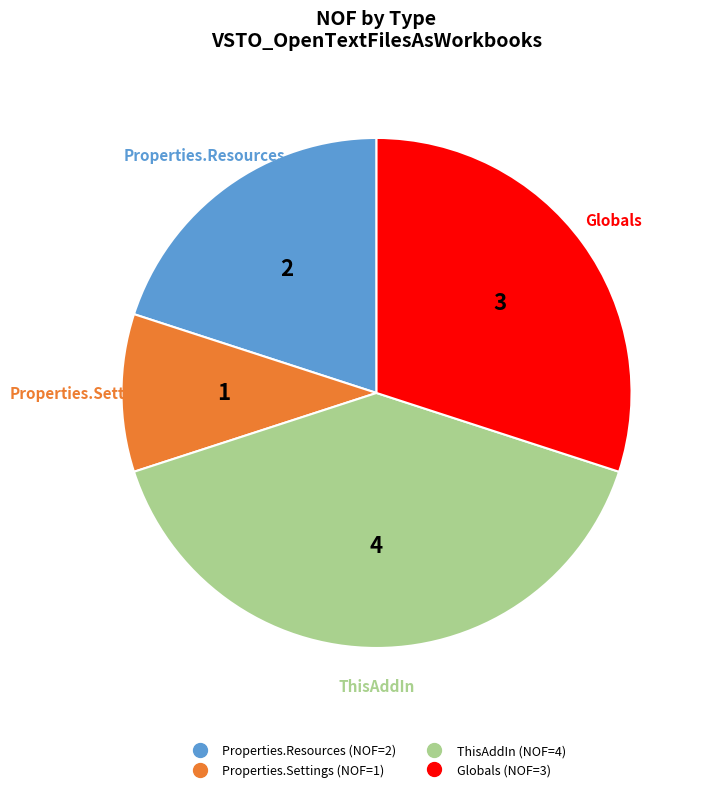

Does any single category account for the majority?

No